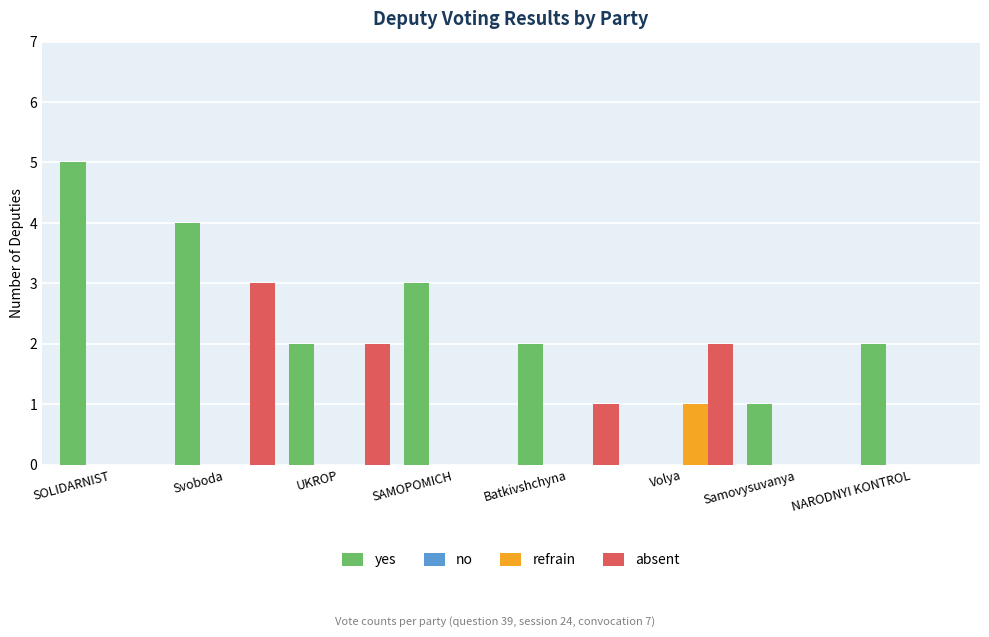

How many data points does each series have?

8